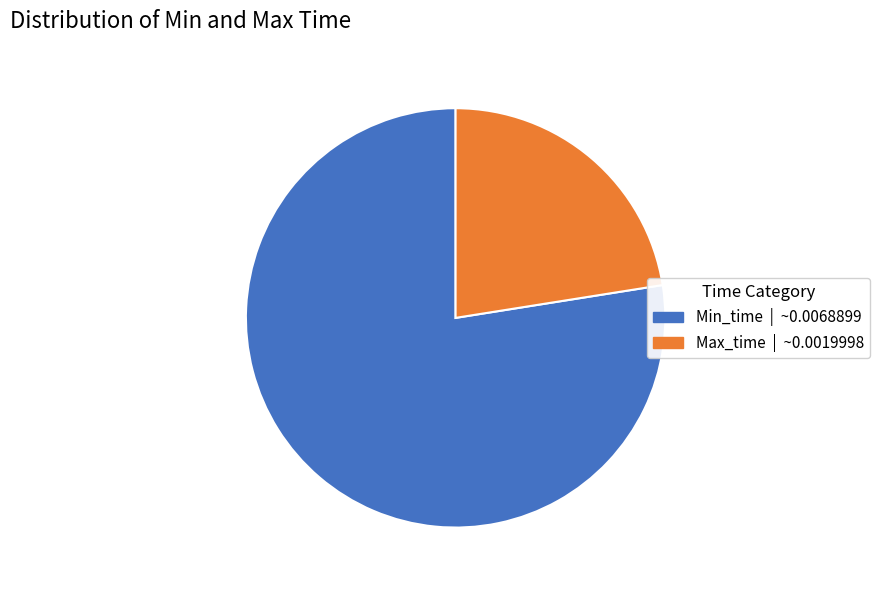

Combined, do Max_time and Min_time account for over 50%?

Yes